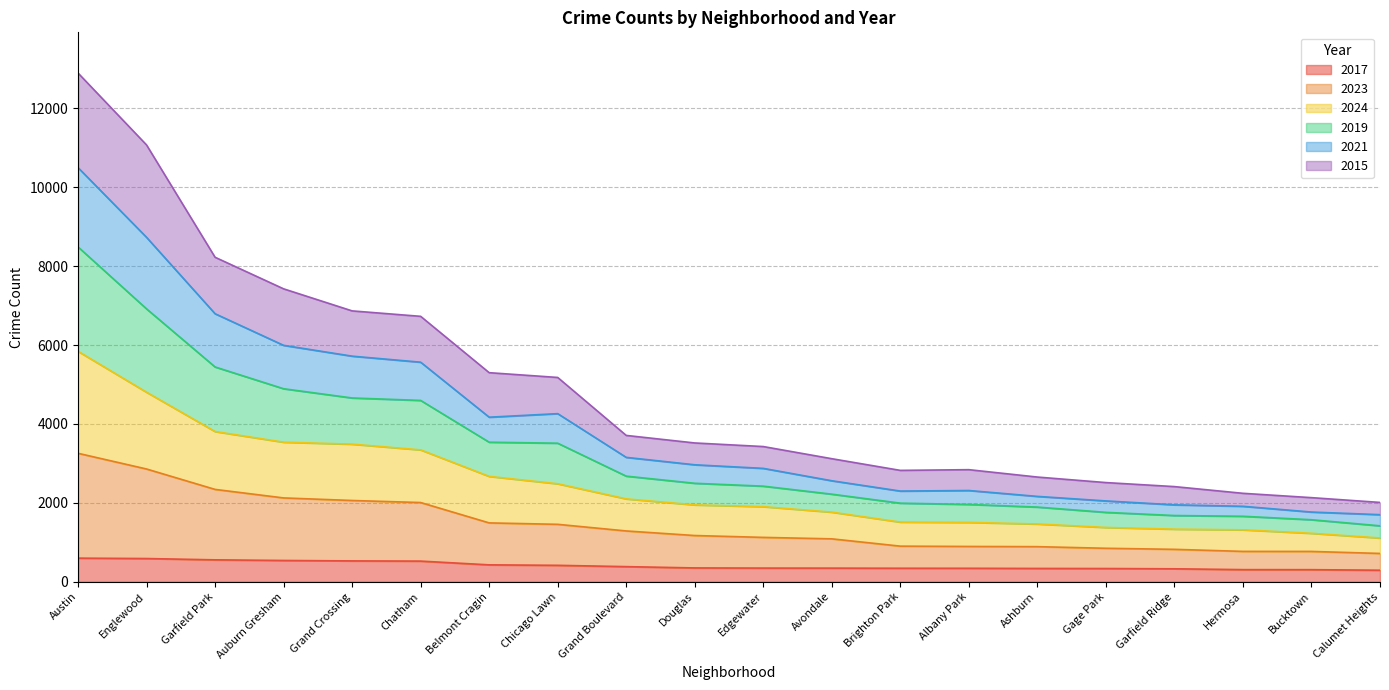

True or false: 2023 has a value of 1287 at Englewood.

False